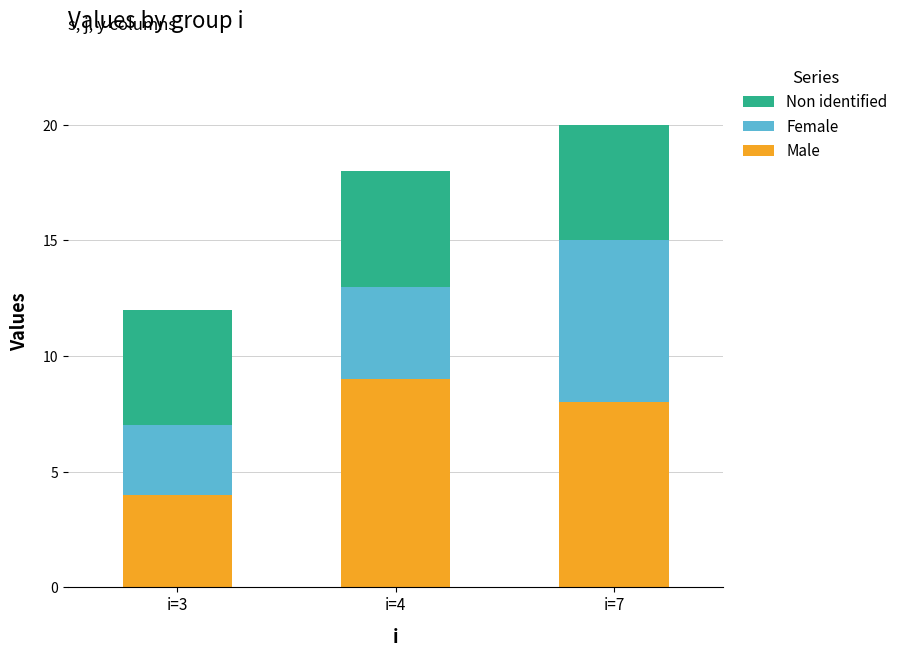

List the labels in order of Male value, largest first.

i=4, i=7, i=3